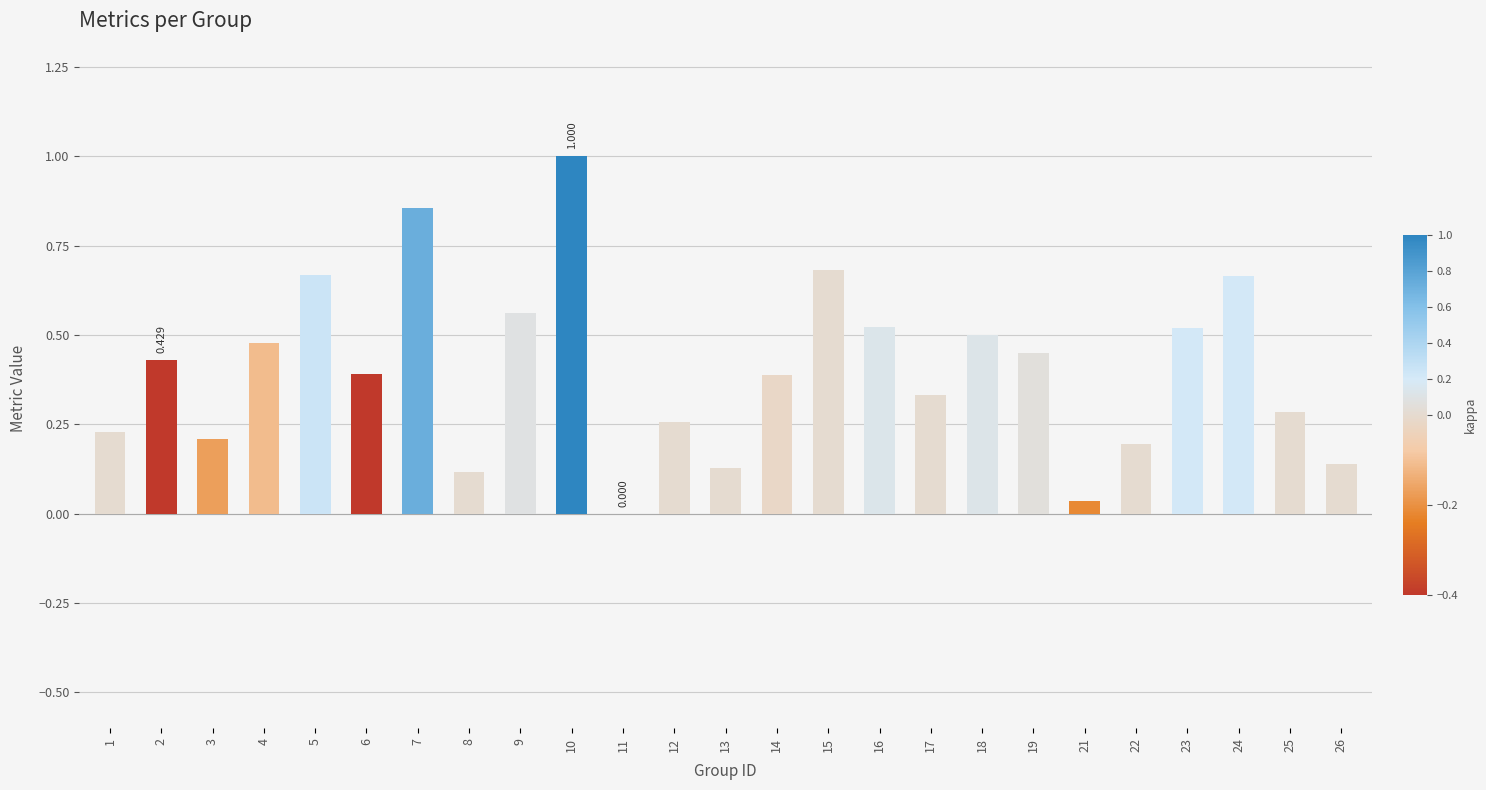

Are the bars horizontal?

No